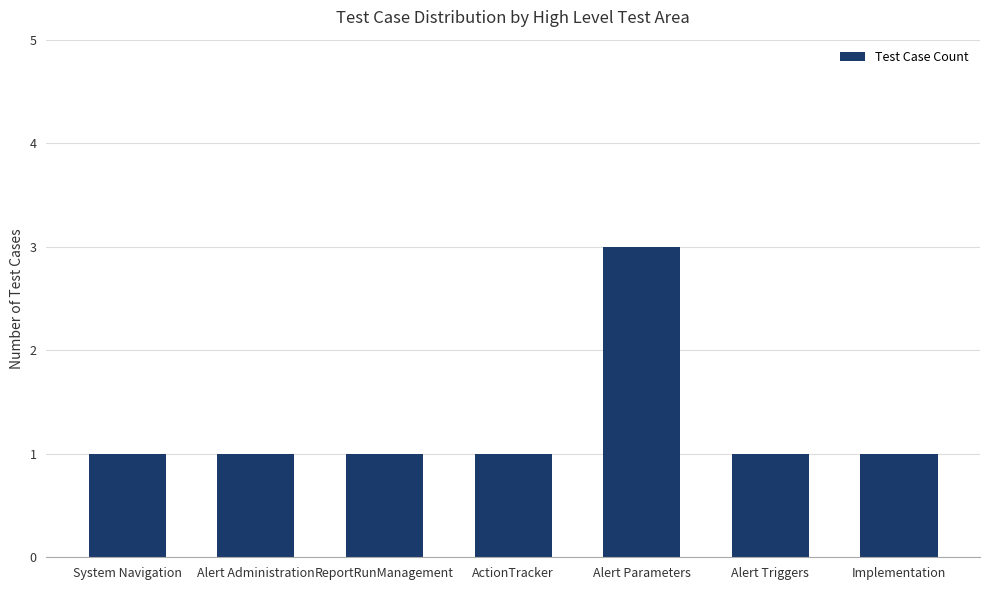

Which category has the highest value across all series?

Alert Parameters